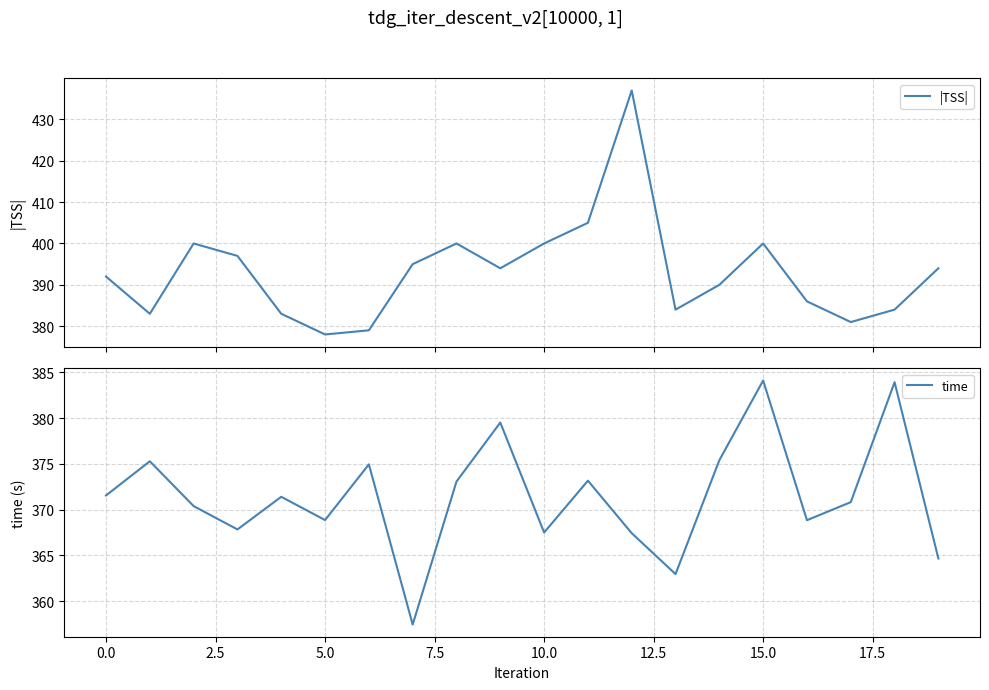

What is the minimum value for |TSS|?

378